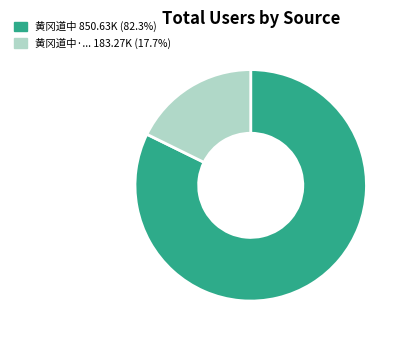

Does any single category account for the majority?

Yes